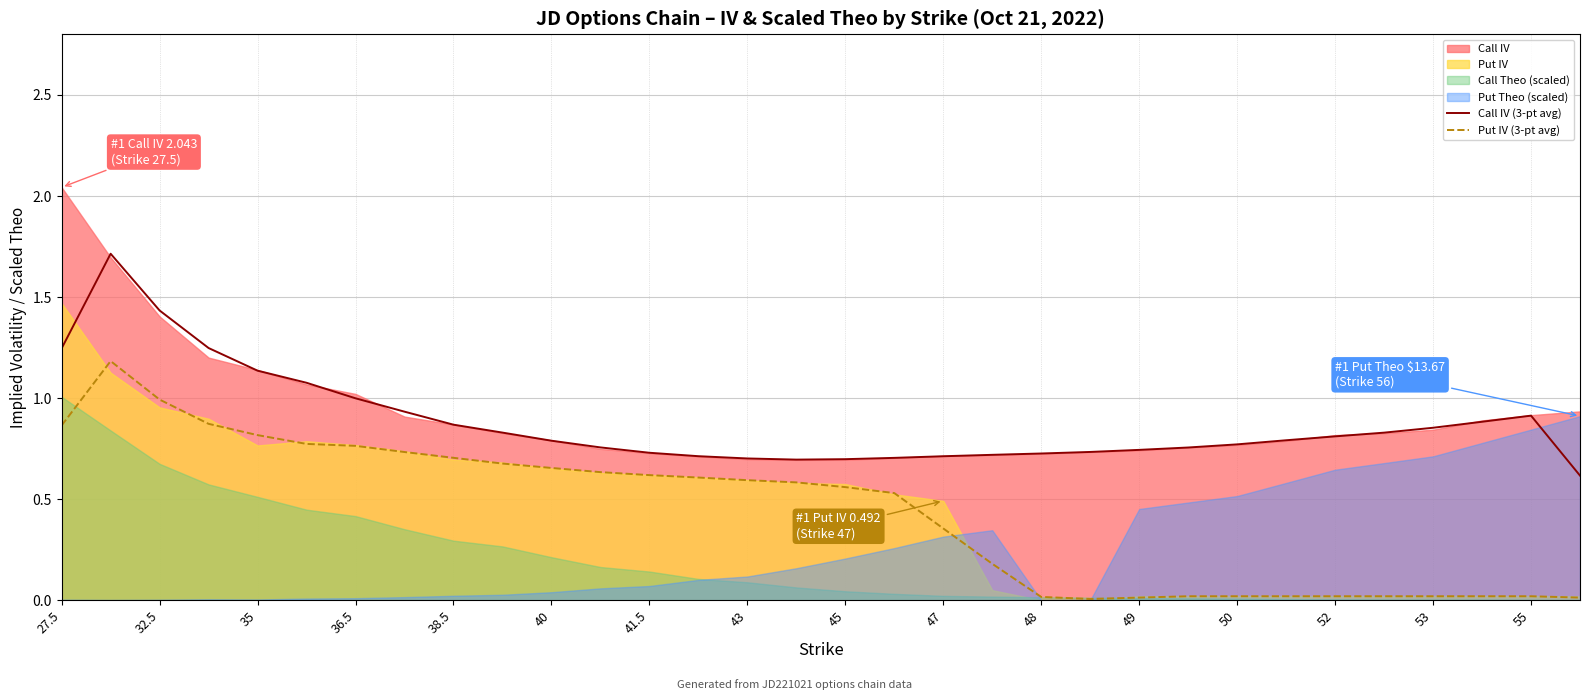

True or false: Call IV (3-pt avg) and Put IV (3-pt avg) intersect in this chart.

False